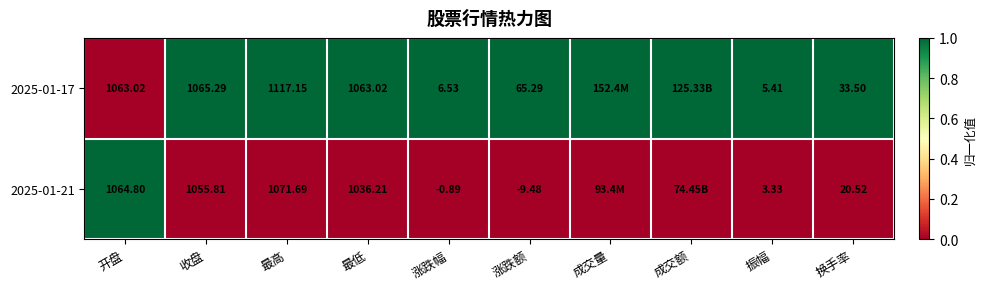

Is the value of 2025-01-21 at 涨跌幅 greater than the value of 2025-01-17 at 涨跌幅?

No